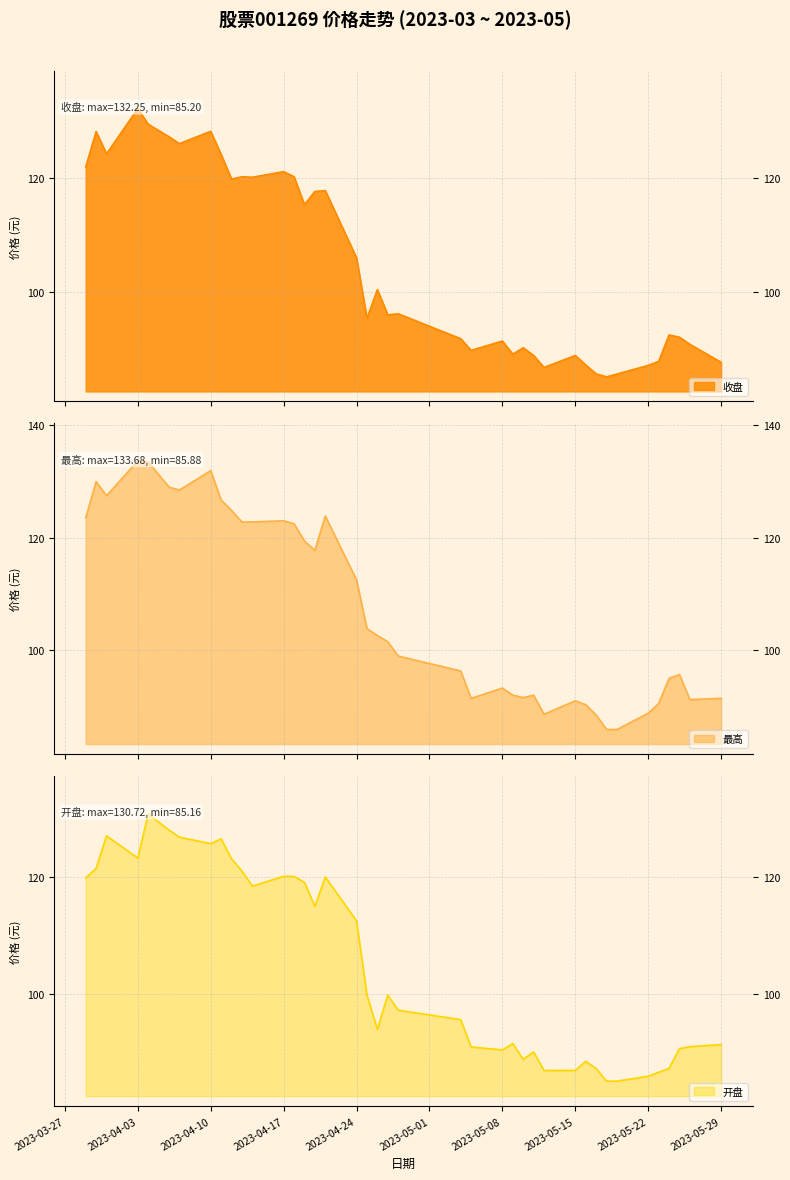

What position from the right is 2023-05-17?

9